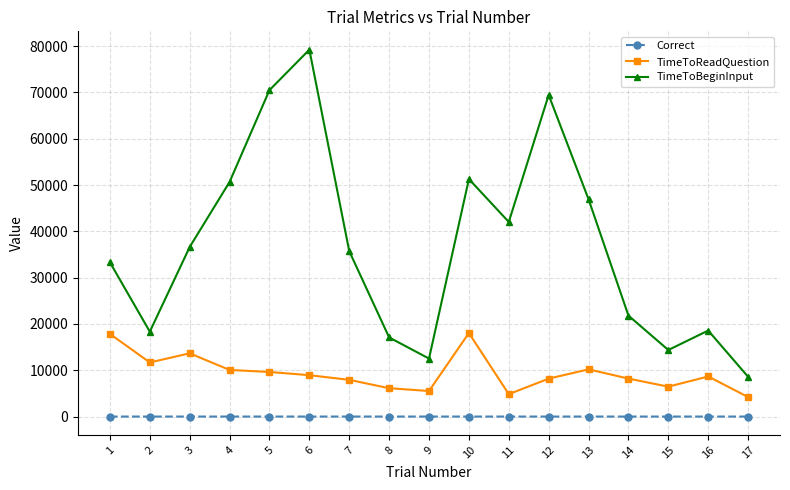

What is the maximum value for TimeToBeginInput?

79238.5